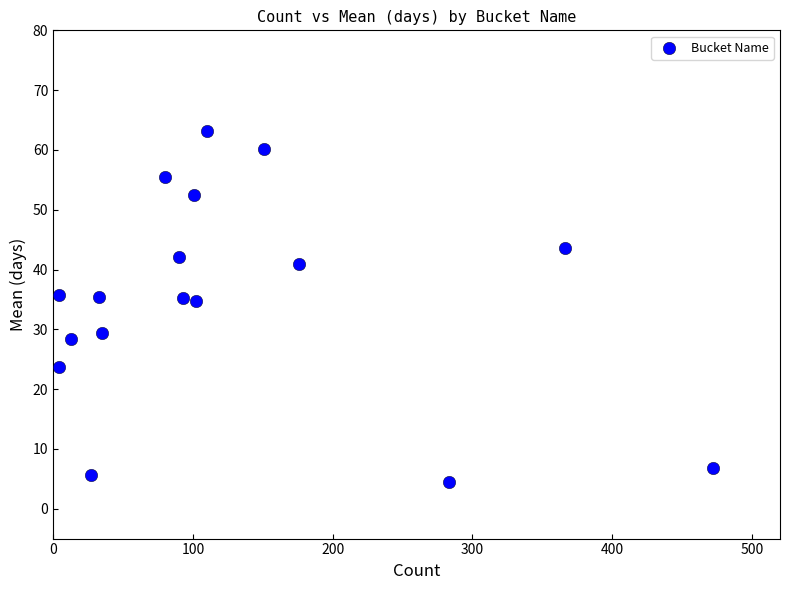

What is the range of X values (max minus min)?

468.0